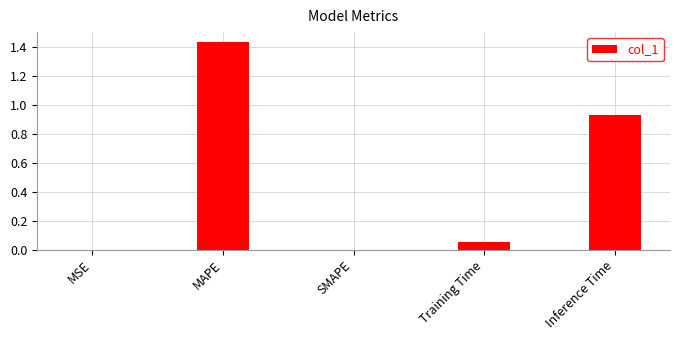

Which label corresponds to the largest value in the chart?

MAPE